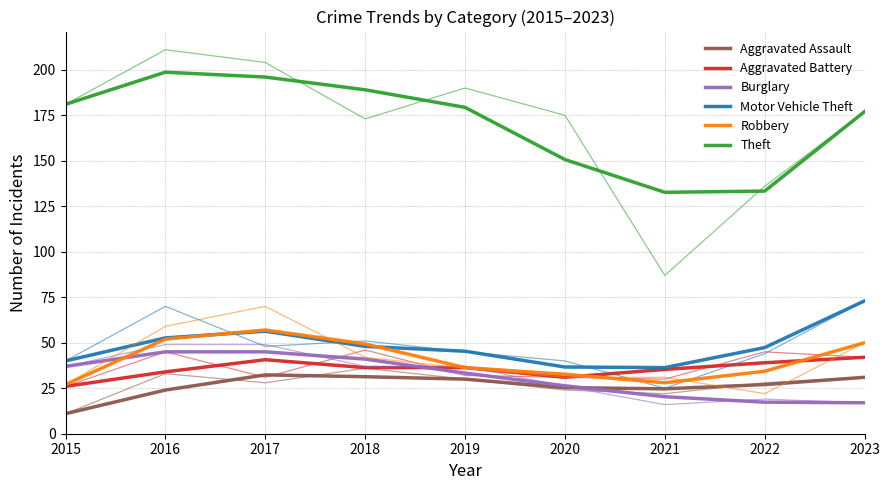

Count the number of data series in this chart.

6